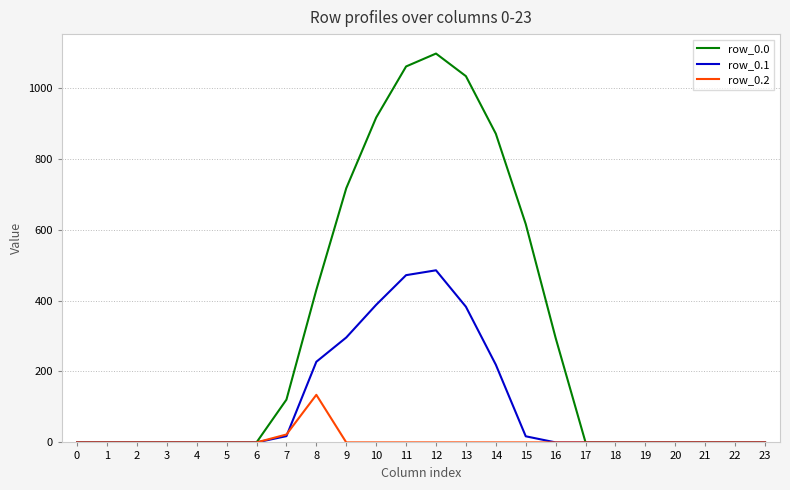

Is the value of row_0.1 at 10 greater than the value of row_0.0 at 18?

Yes